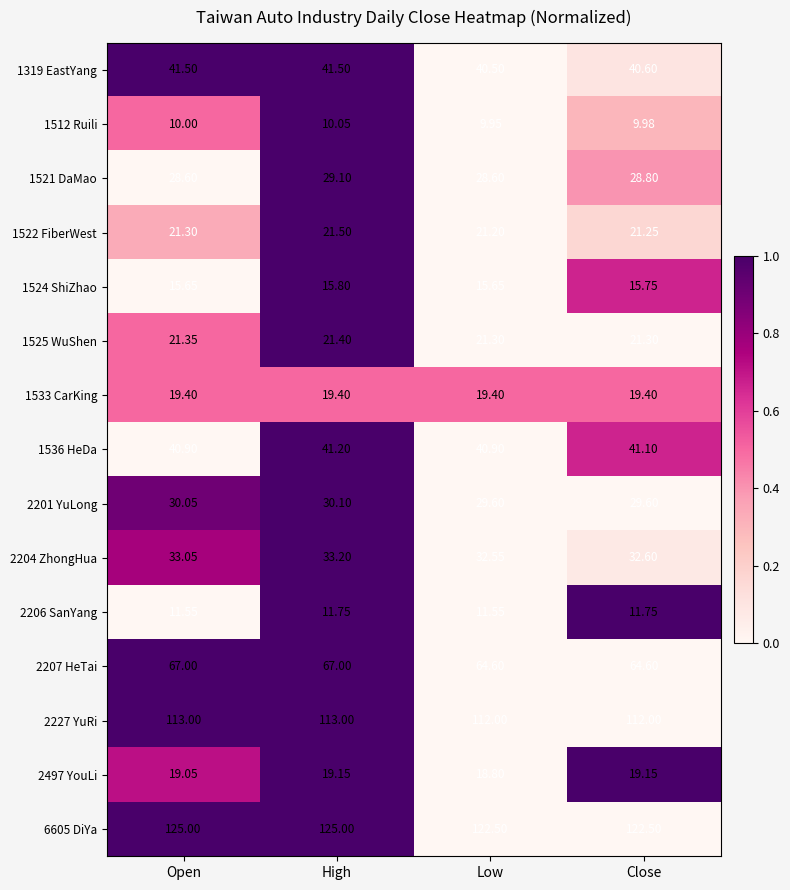

At which category is the sum across all series the highest?

High